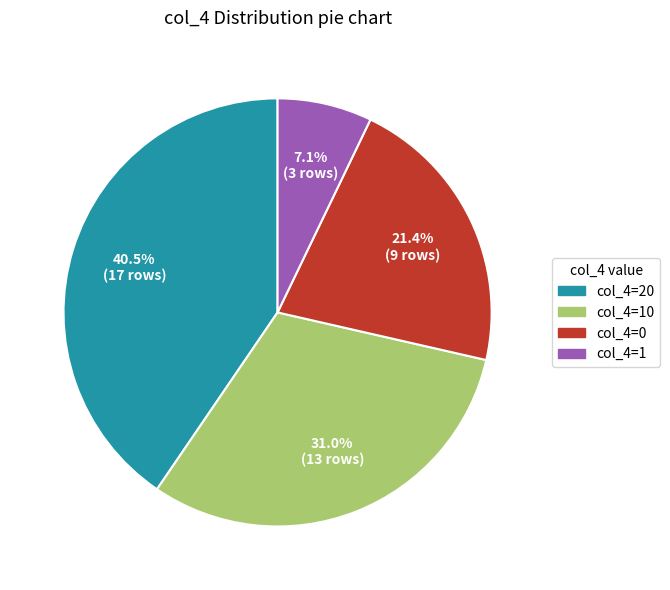

Is there a majority slice in this chart?

No